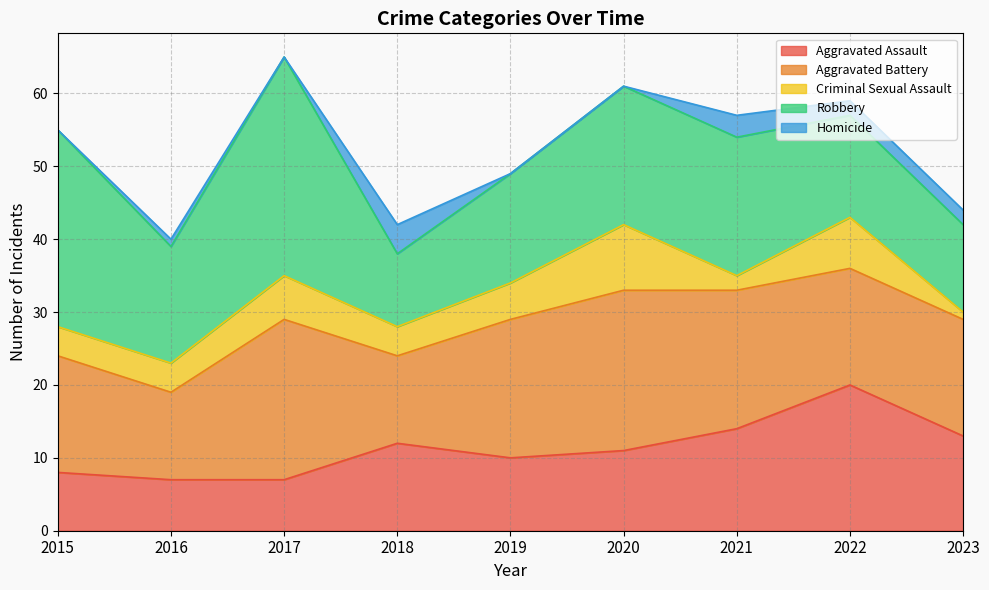

What is the spread (max minus min) of values at 2015?

27